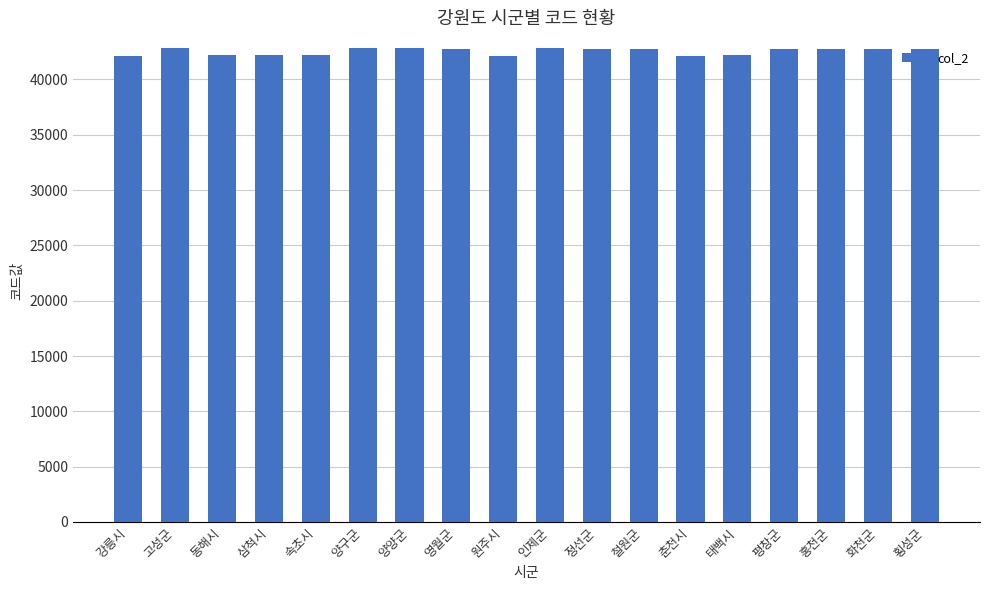

How many data points does each series have?

18